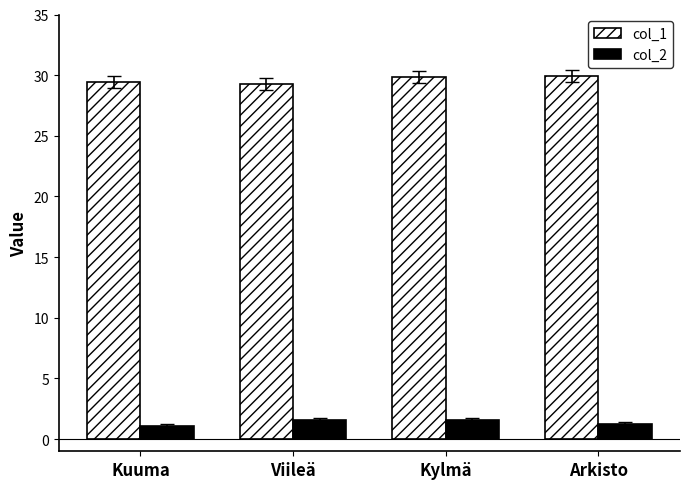

At how many categories does at least one series exceed 10?

4